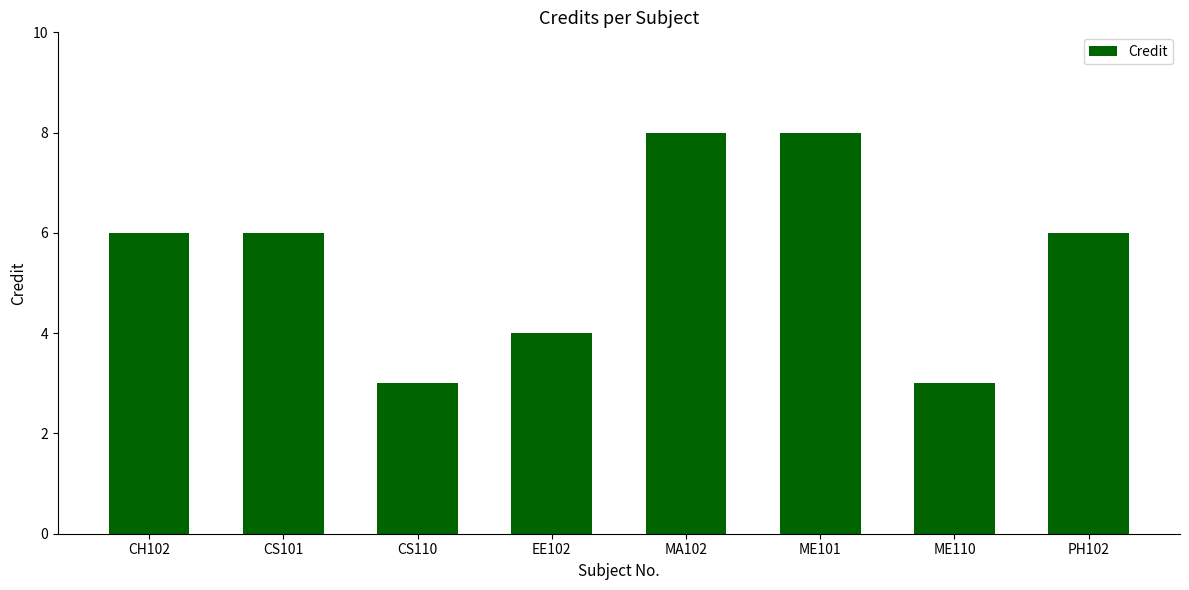

What is the sum of the values at MA102 and PH102?

14